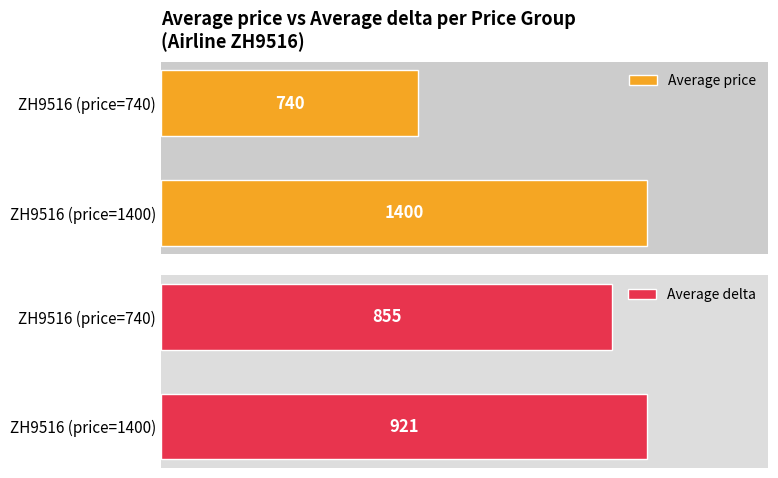

How many bars are there in each group?

2